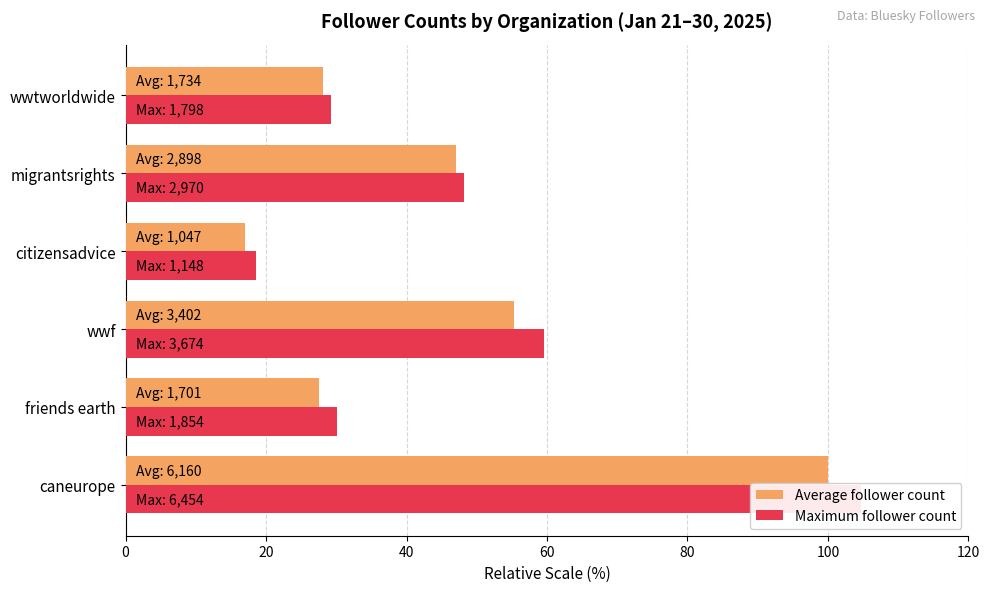

Rank the series at wwf from highest to lowest value.

Maximum follower count, Average follower count